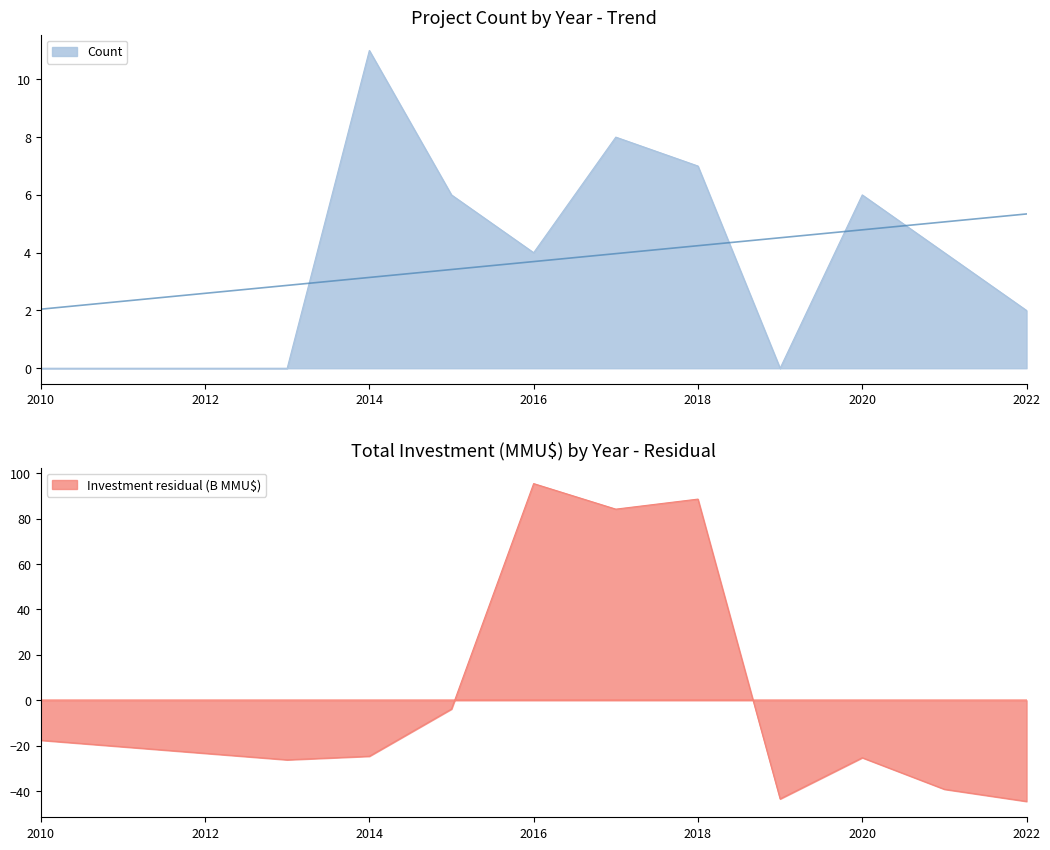

Reading right to left, list all the values displayed in this chart.

2	4	6	0	7	8	4	6	11	0	0	0	0